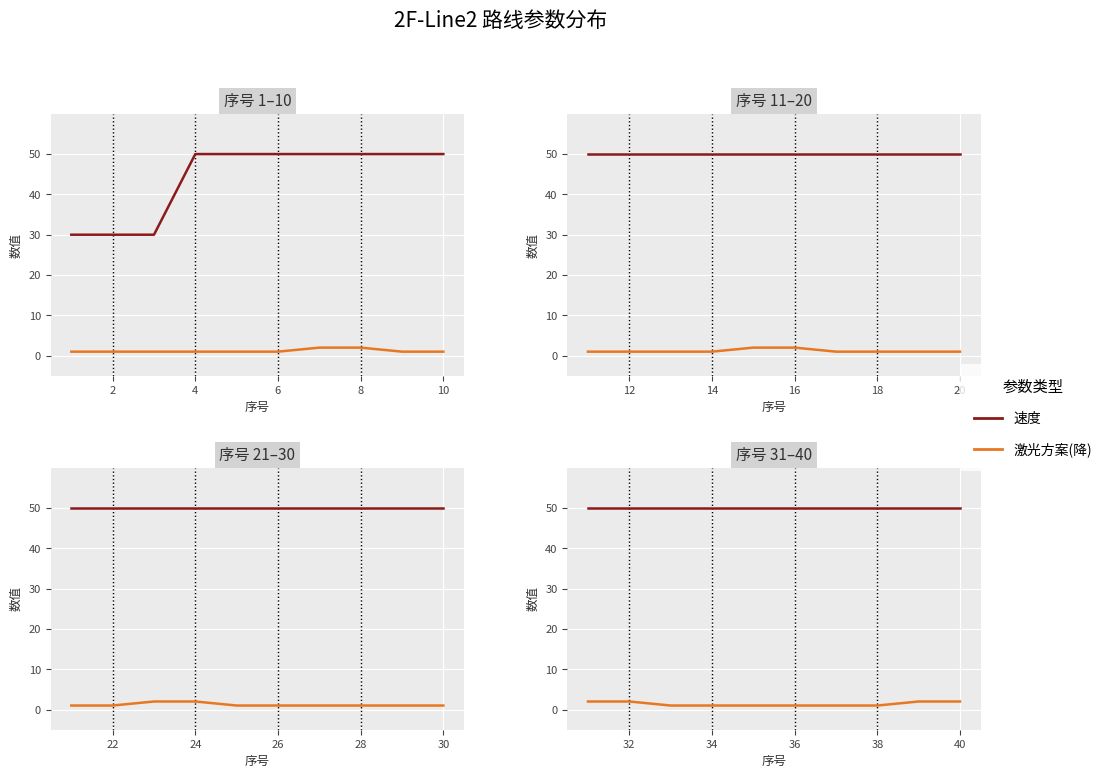

What is the total value across all series at 36?

51